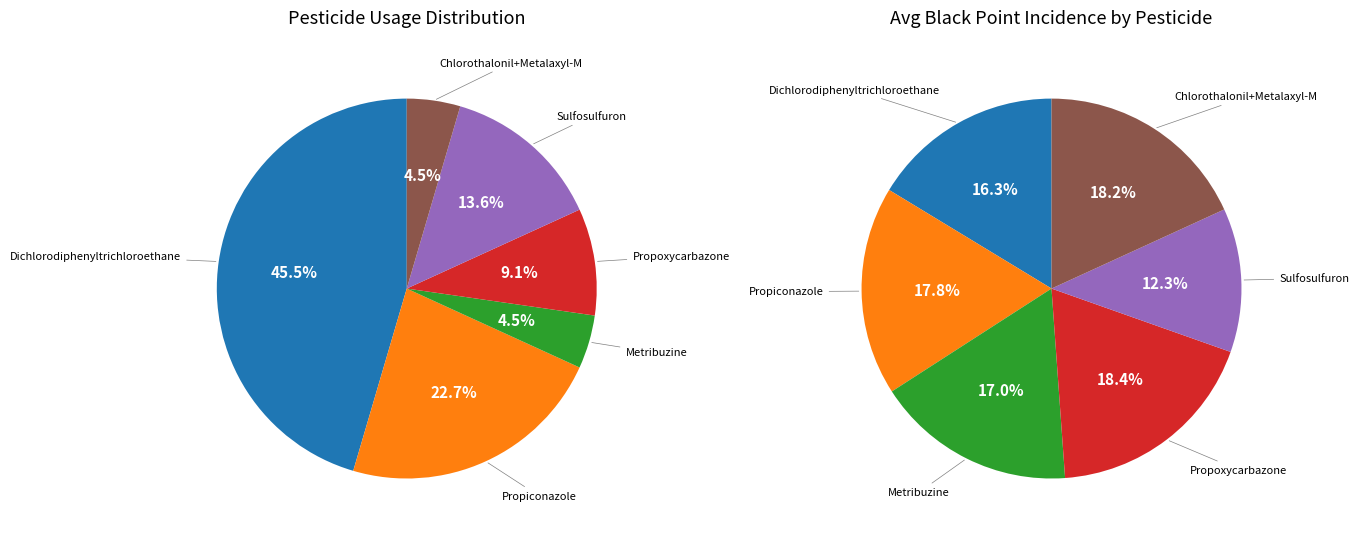

To the nearest percent, what is the average slice percentage?

17%